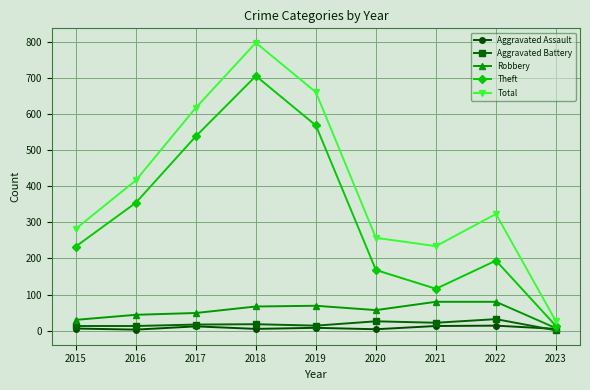

At which label does Total first exceed 323?

2016